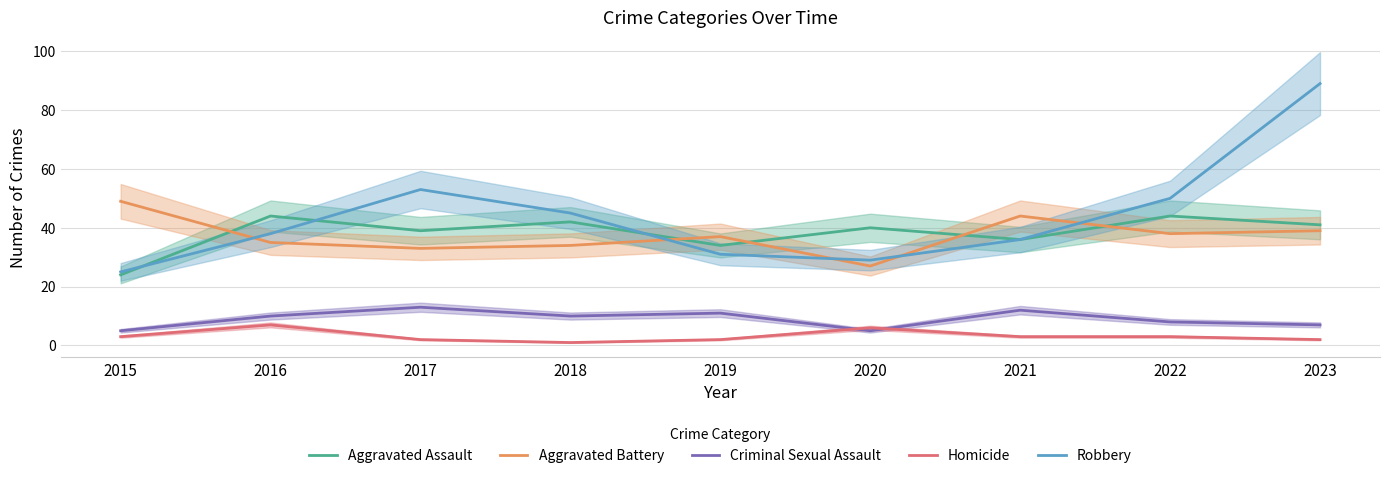

Where is the first local maximum for Aggravated Battery?

2019